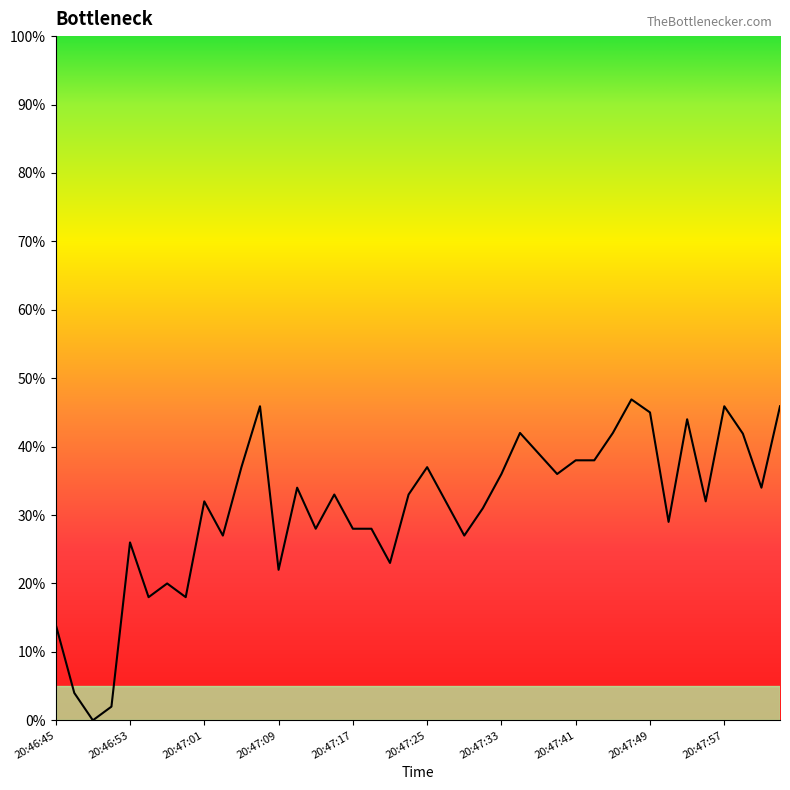

True or false: the data has more than 1 interior local peaks.

True